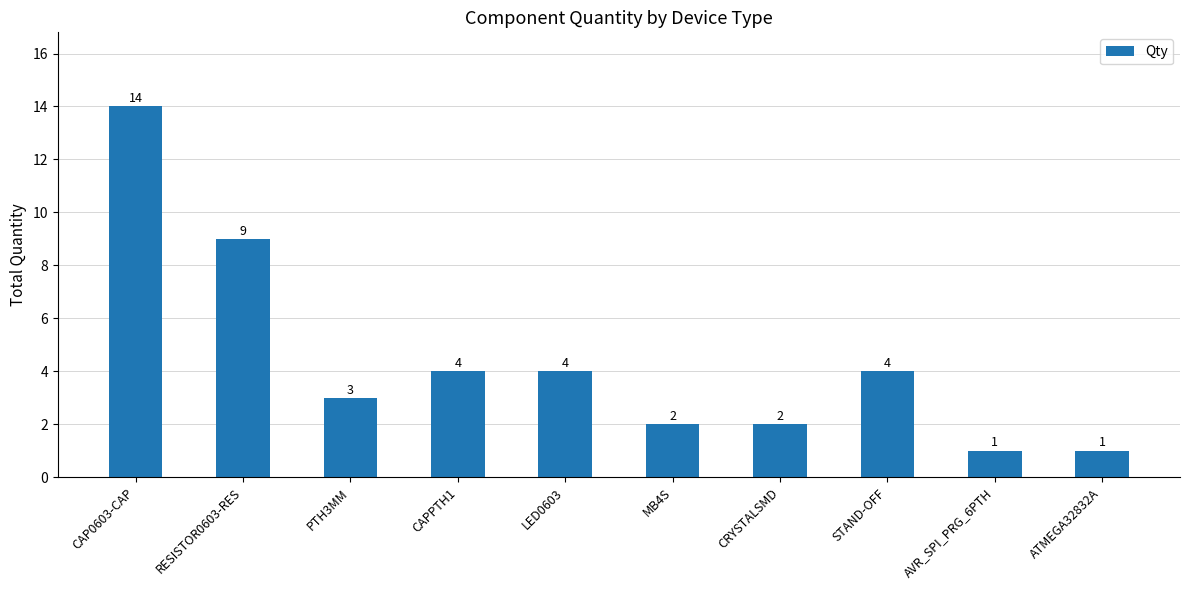

What is the greatest value displayed?

14